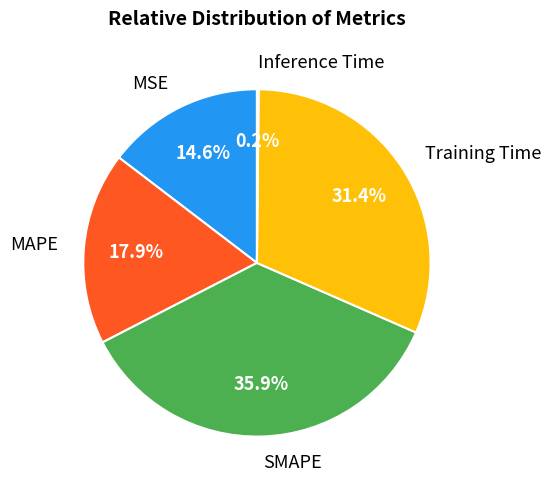

To the nearest percent, what is the difference between the largest and smallest slice percentages?

36%